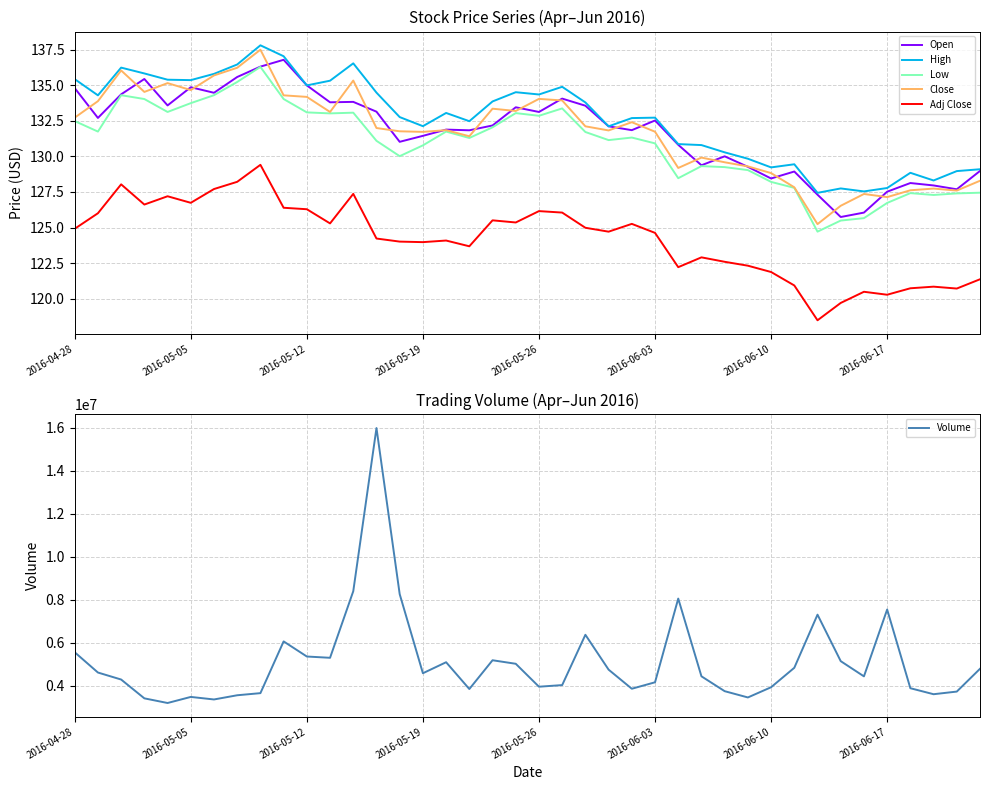

True or false: Low and Open intersect in this chart.

False